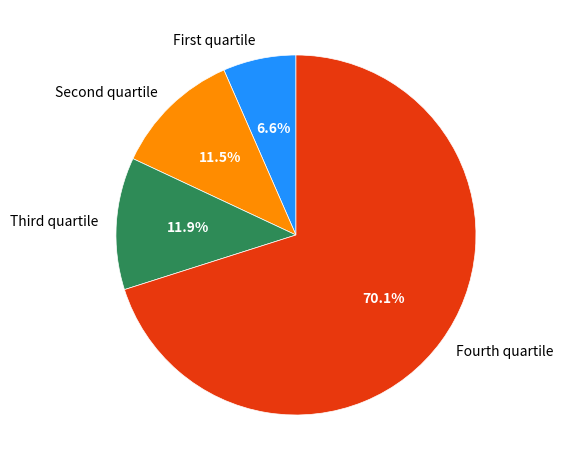

What is the majority slice?

Fourth quartile